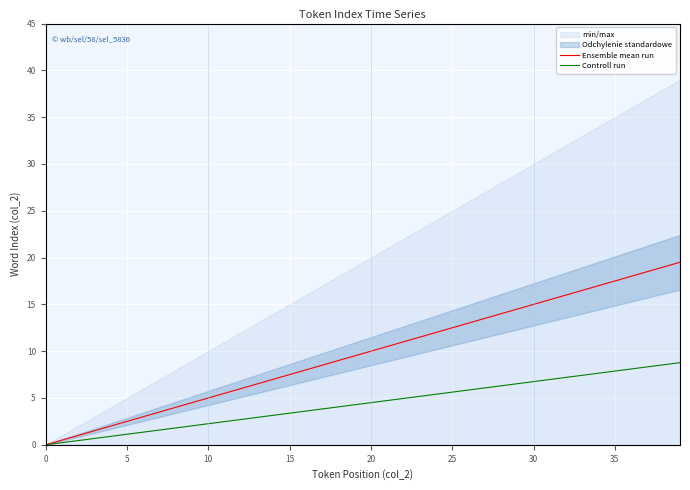

How many data points in Ensemble mean run are above 10?

19